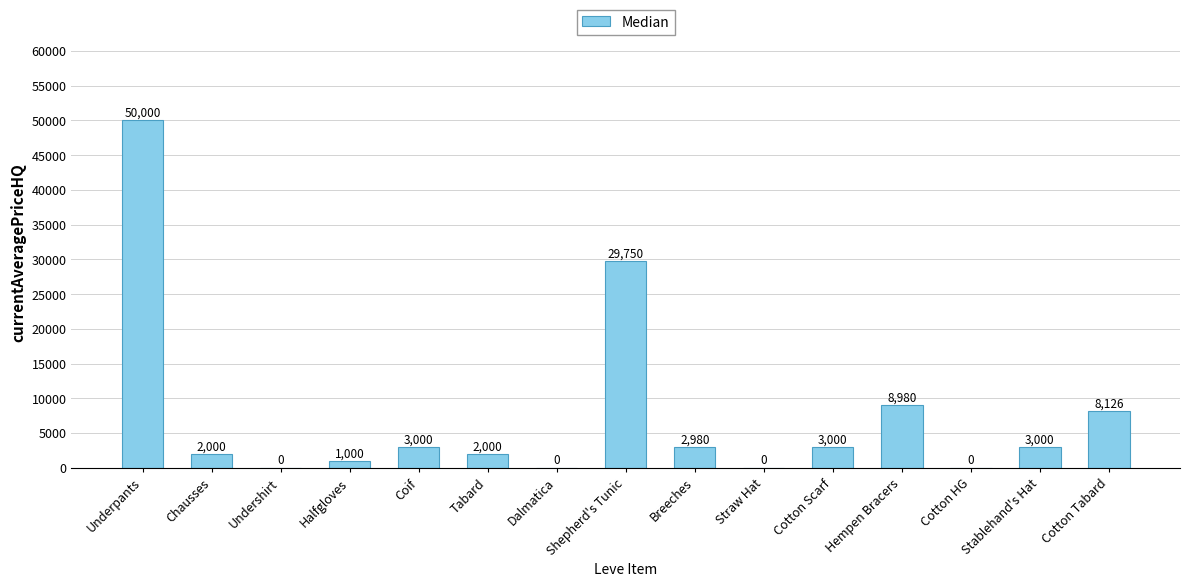

Which category has the highest value across all series?

Underpants